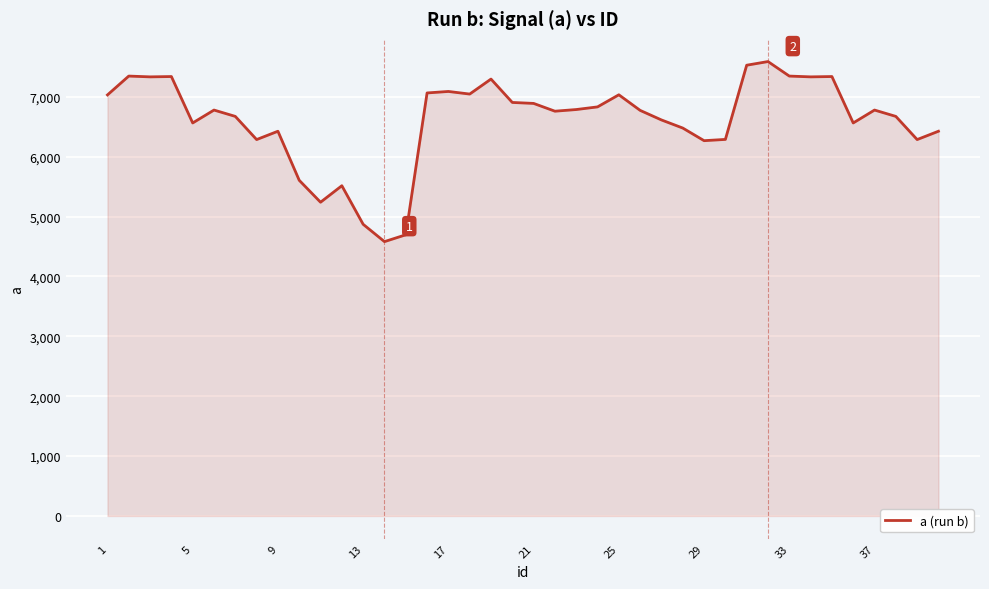

What is the greatest value displayed?

7590.2